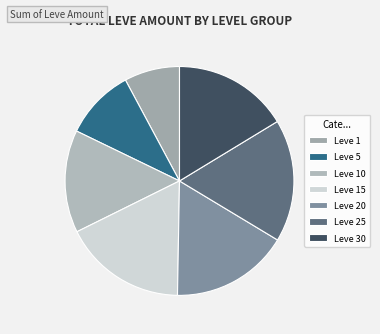

How many segments does this pie chart have?

7